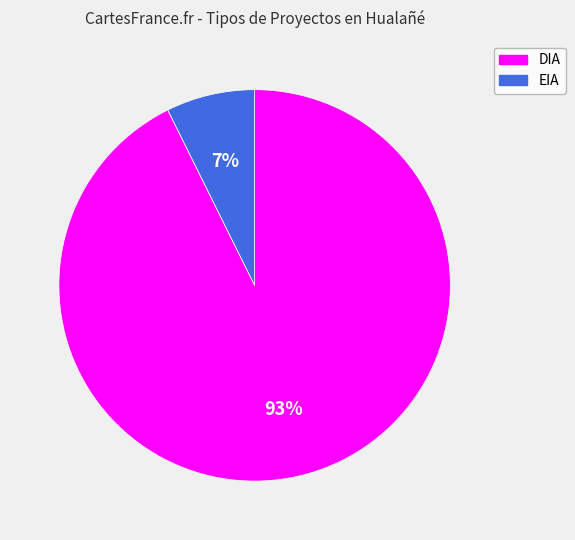

To the nearest percent, what is the average slice percentage?

50%